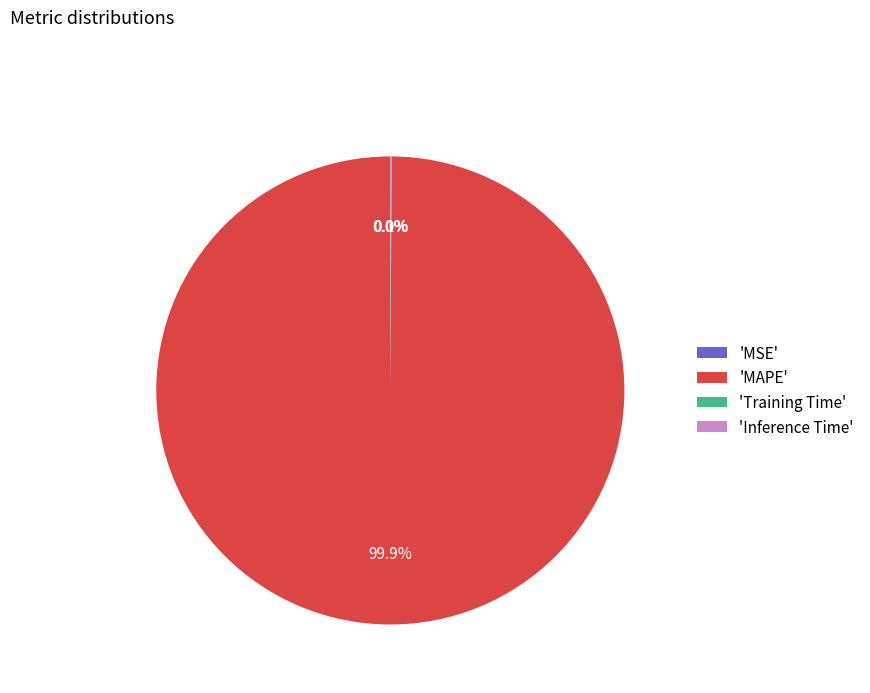

Is 'MAPE' the majority of the pie?

Yes